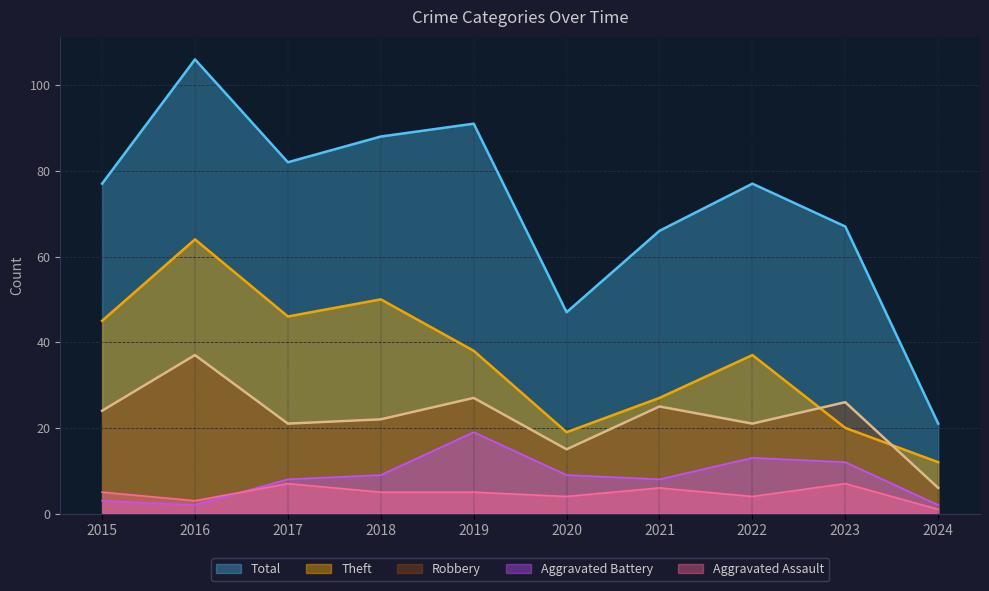

Reading right to left, transcribe all the data shown in this chart.

Theft: 12	20	37	27	19	38	50	46	64	45
Robbery: 6	26	21	25	15	27	22	21	37	24
Aggravated Battery: 2	12	13	8	9	19	9	8	2	3
Aggravated Assault: 1	7	4	6	4	5	5	7	3	5
Total: 21	67	77	66	47	91	88	82	106	77